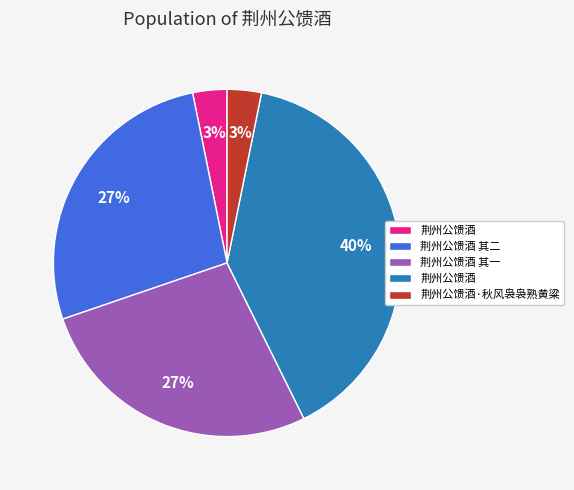

To the nearest percent, what is the average slice percentage?

20%